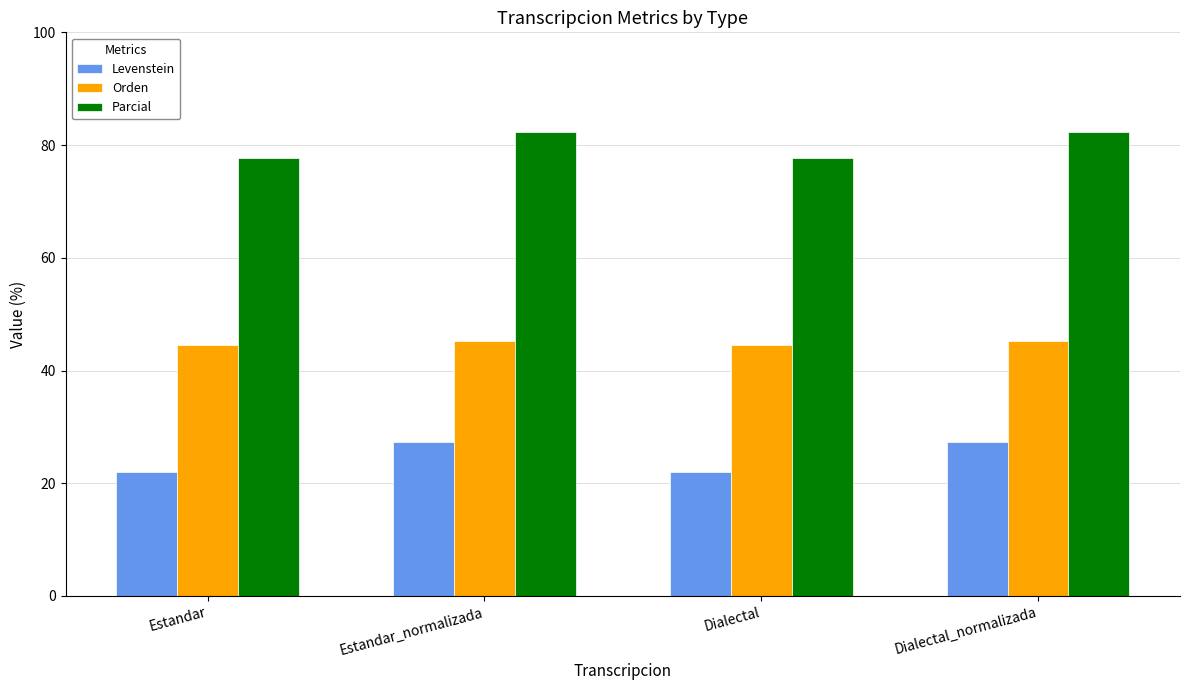

The Orden series shows 44.4 at Estandar. True or false?

True